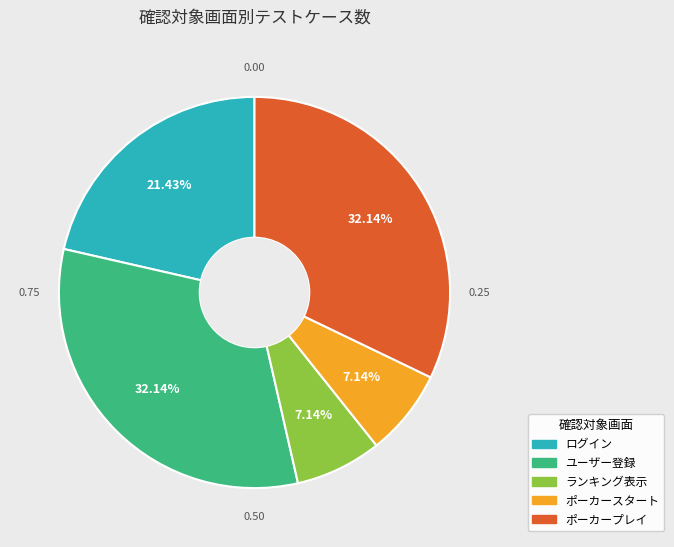

What is the total percentage of ランキング表示 and ユーザー登録?

39.3%